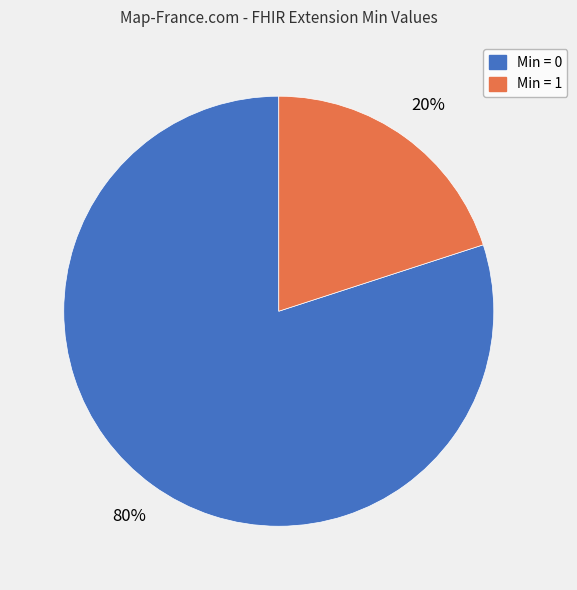

What is the ratio of the value at Min = 0 to the value at Min = 1?

4.0